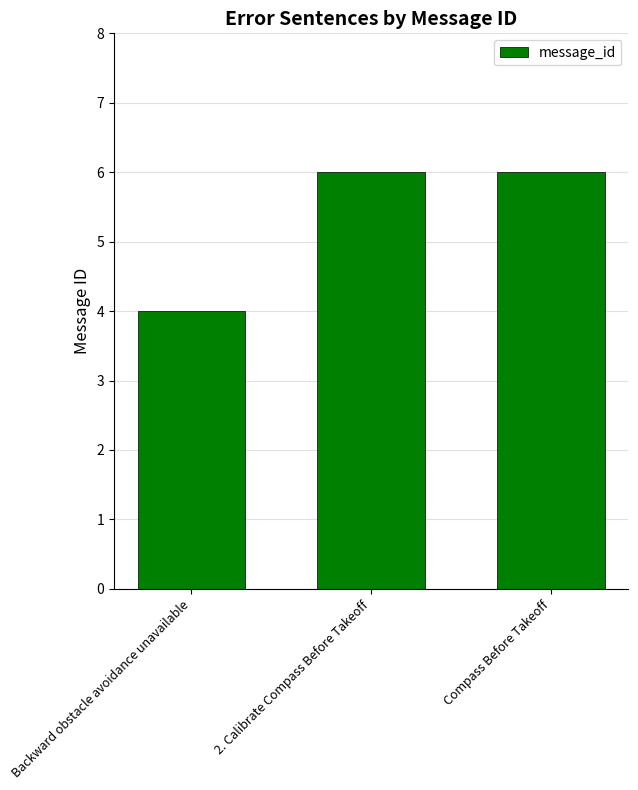

Is it true that the value at Compass Before Takeoff is 6?

True